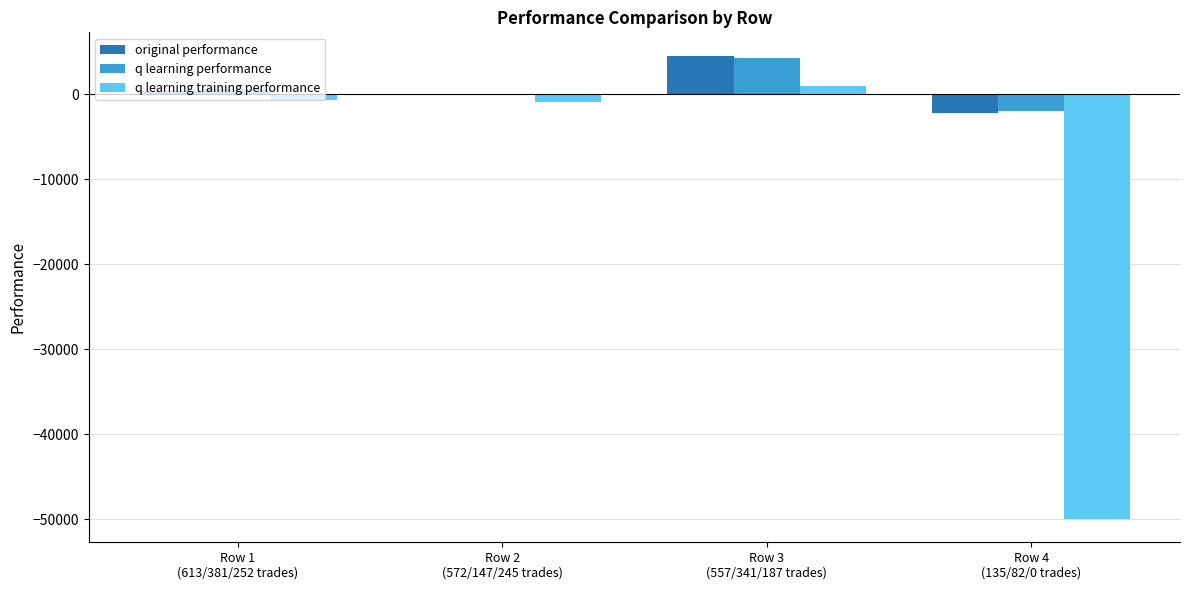

What is the sum of all q learning training performance values?

-50690.2